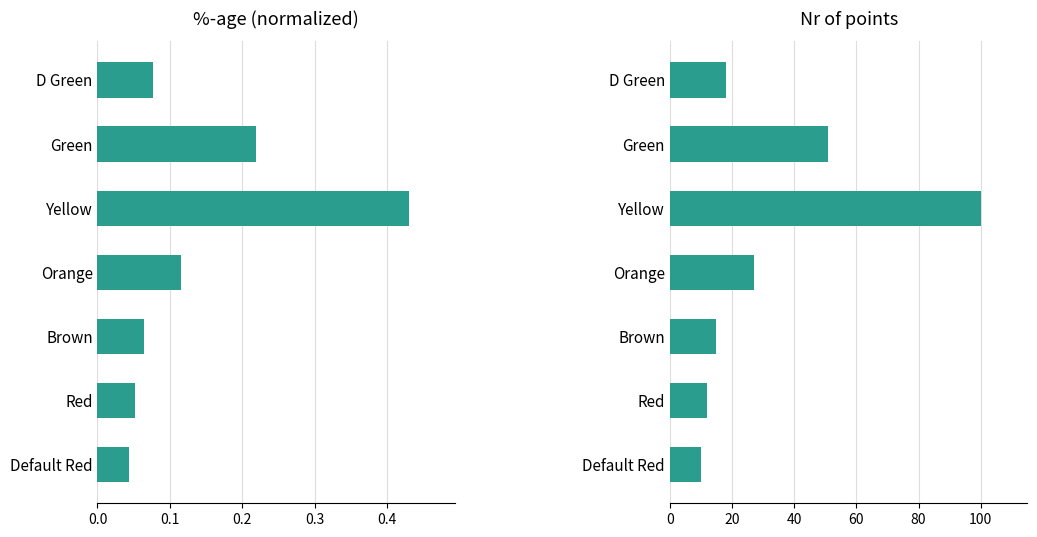

What are all the series names shown in the legend?

%-age, Nr of points